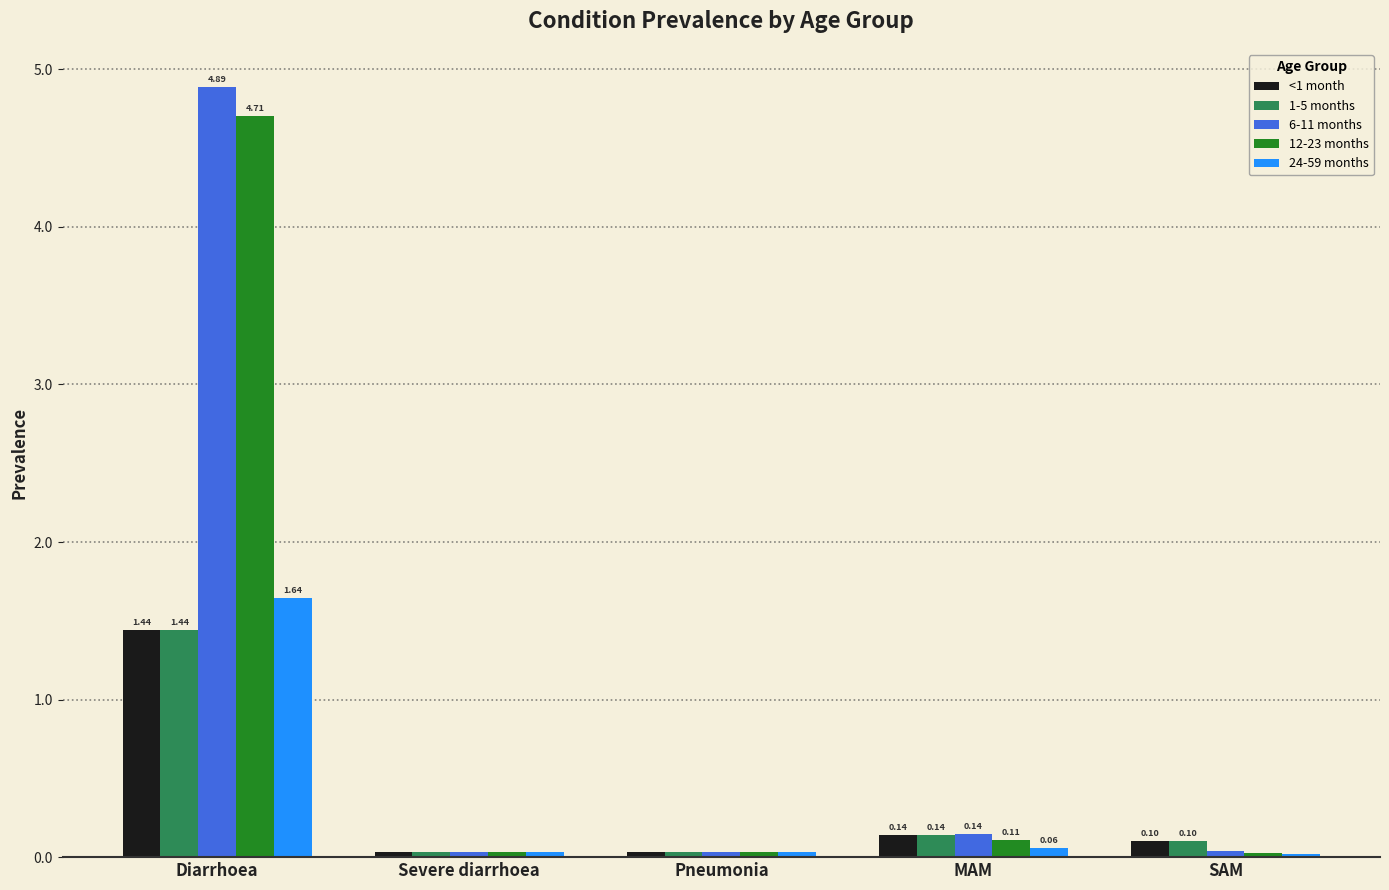

Which category has the highest value in the 1-5 months series?

Diarrhoea